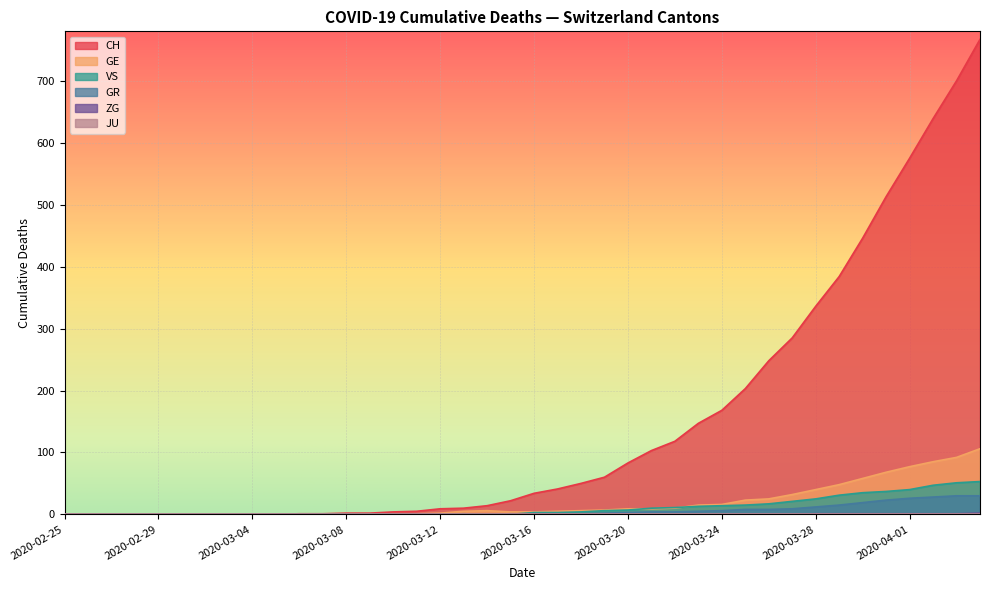

True or false: ZG has more than 0 interior local peaks.

False